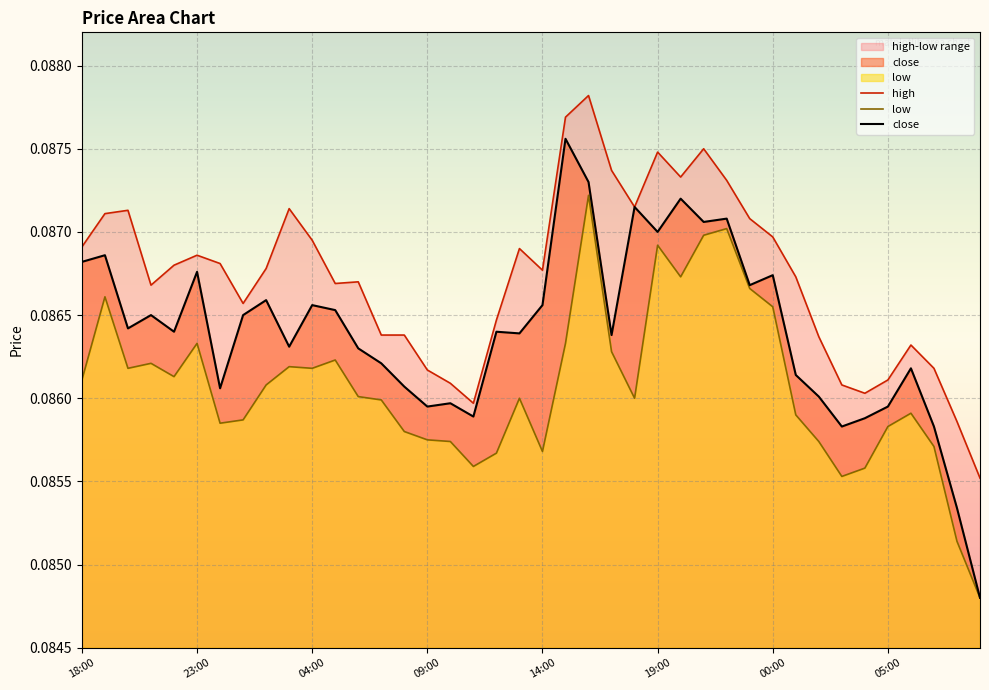

What are all the series names shown in the legend?

high, low, close